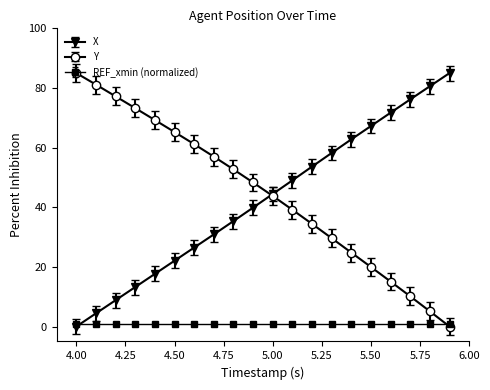

How many data points in X are less than 44?

10